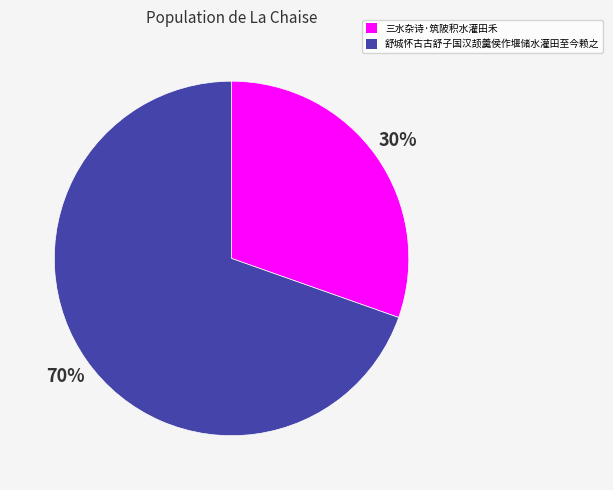

To the nearest percent, what portion does 三水杂诗·筑陂积水灌田禾 represent?

30%